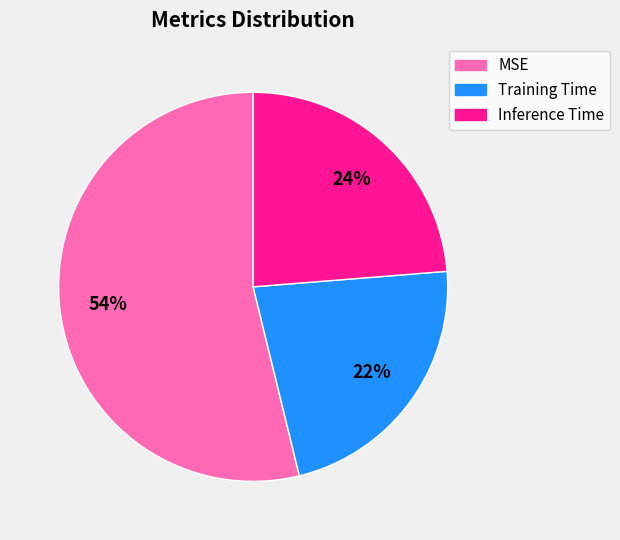

Which category has the biggest portion of the pie?

MSE